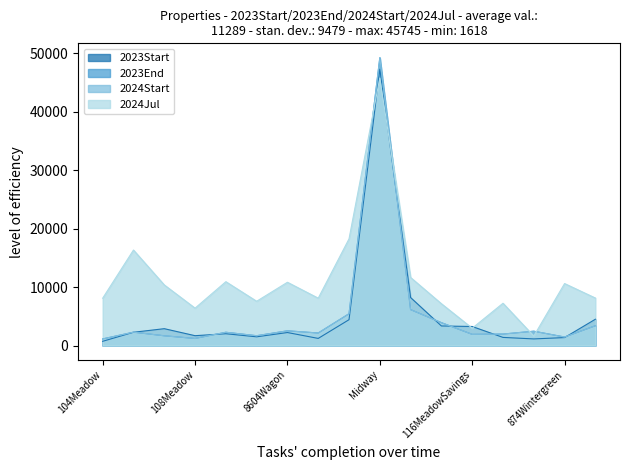

How many series are shown in this chart?

4